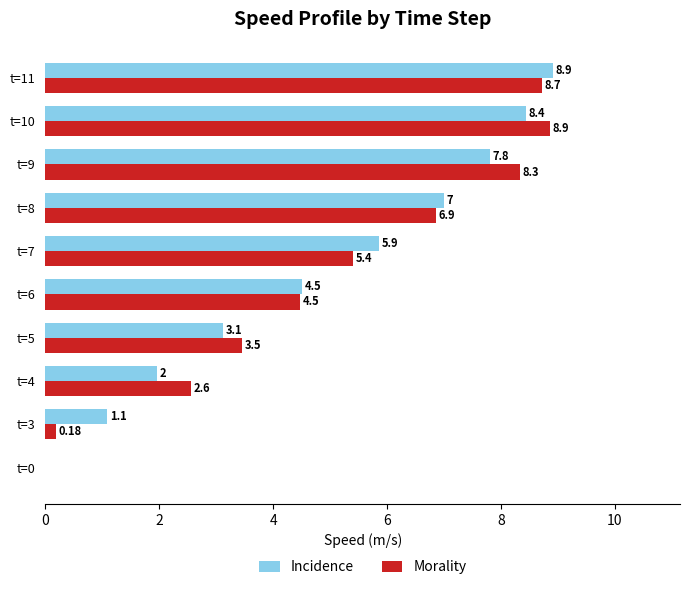

What is the sum of the Incidence values at t=10 and t=0?

8.4